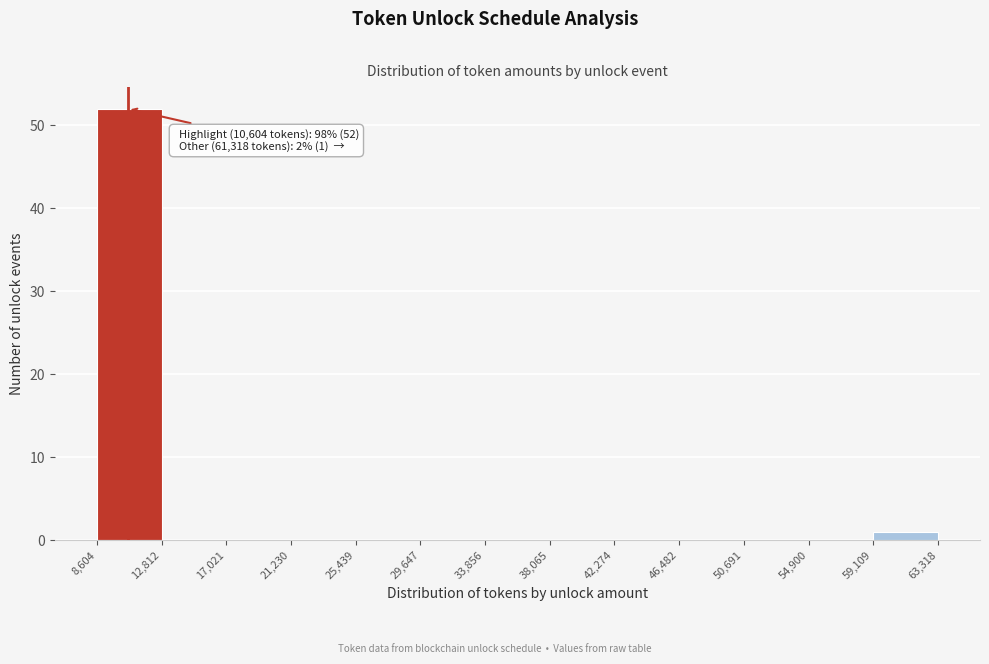

Over which range of the x-axis is the bar tallest?

8,604 to 12,812